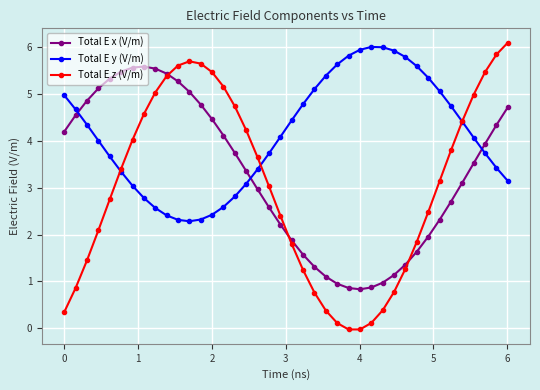

How many distinct data groups are displayed?

3